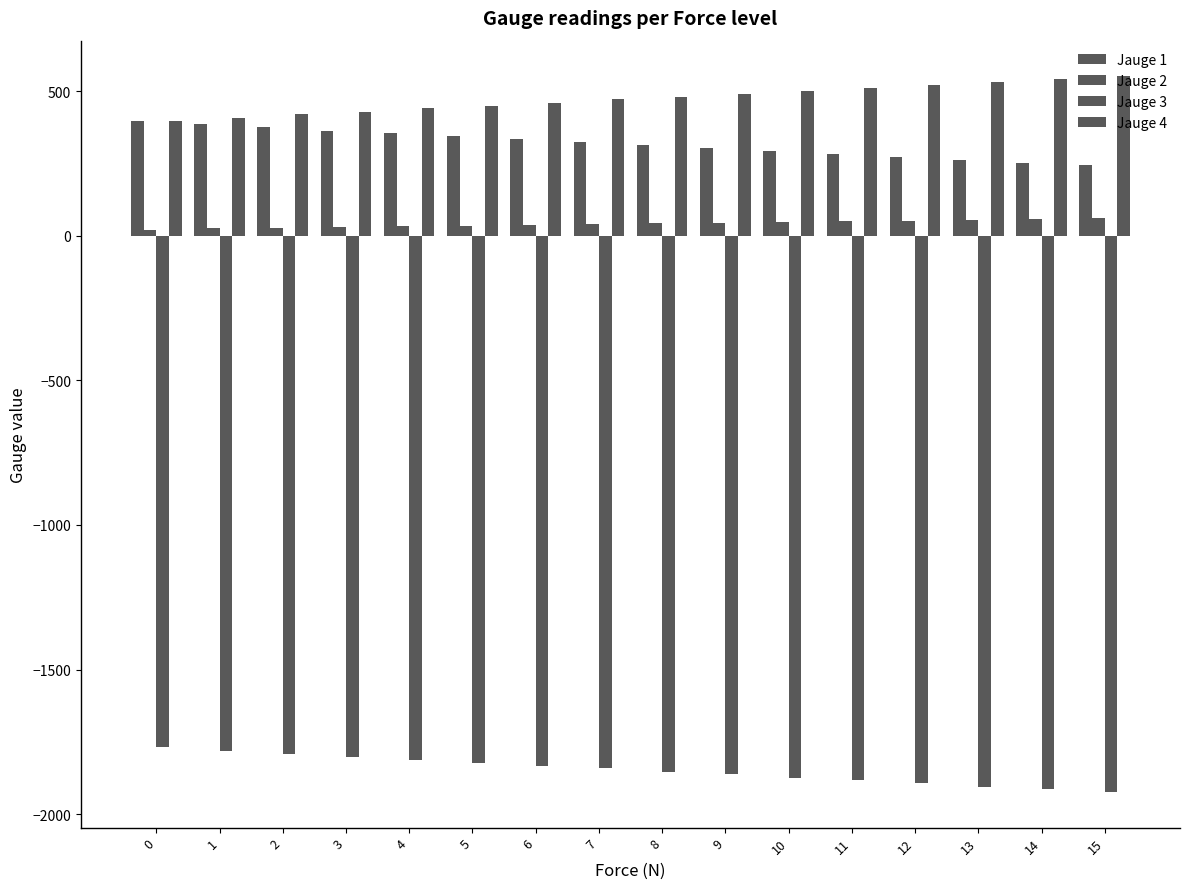

How many groups of bars are there?

16